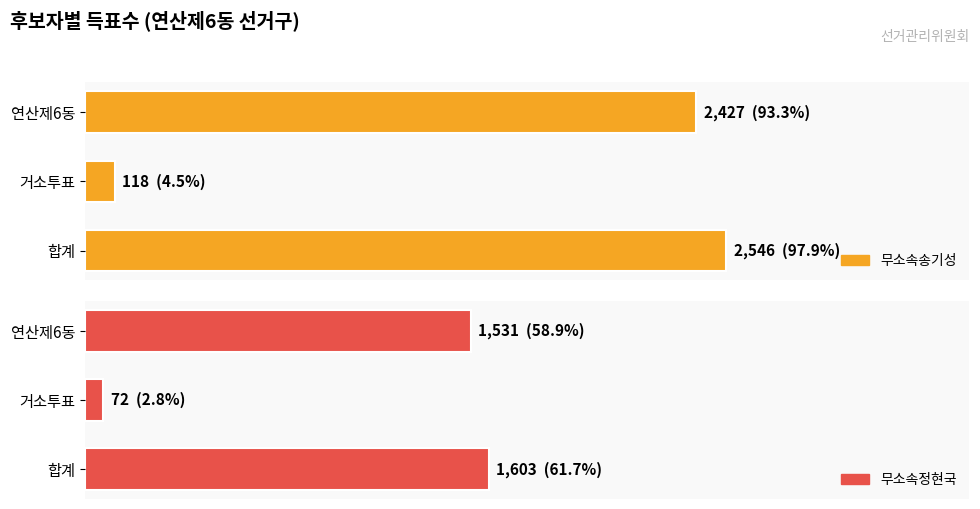

What are all the series names shown in the legend?

무소속송기성, 무소속정현국